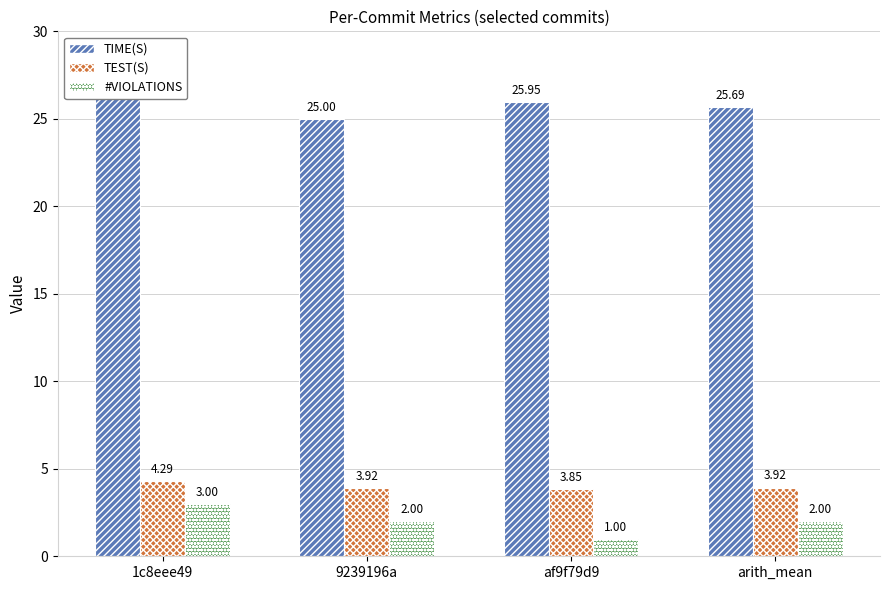

The value of #VIOLATIONS at af9f79d9 is 1.0. True or false?

True